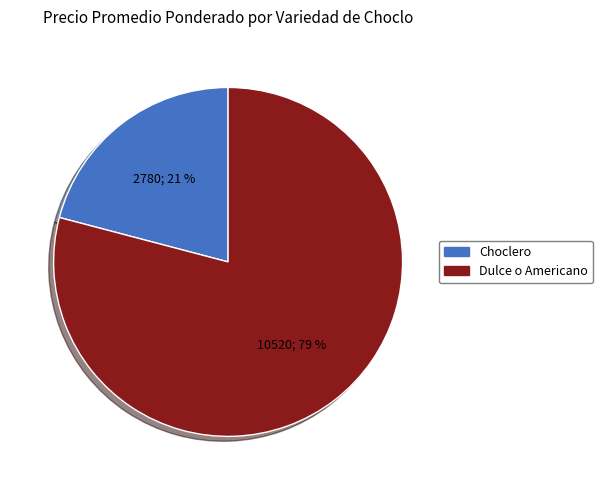

Which slice is the smallest?

Choclero